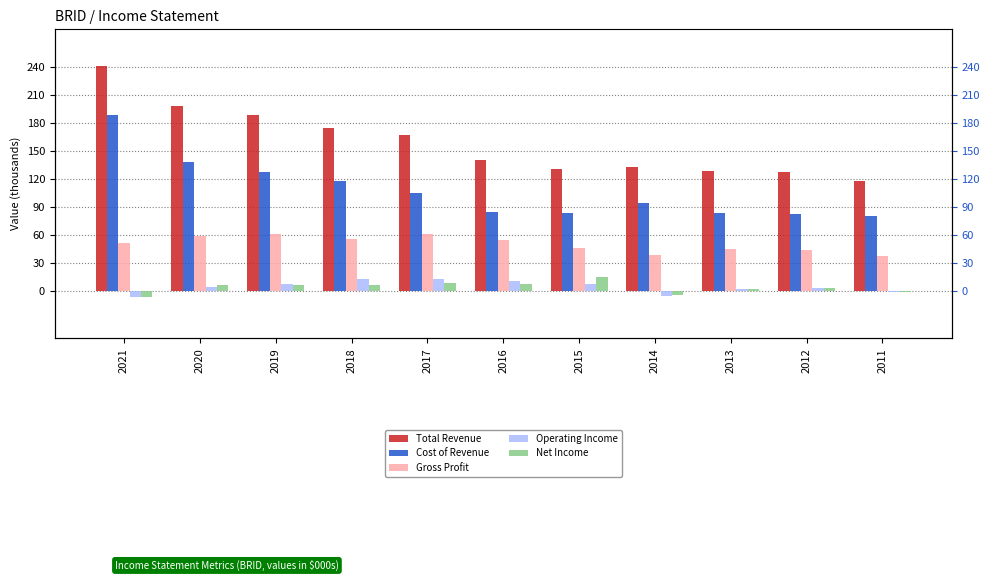

Which series changed the most between 2013 and 2011?

Total Revenue